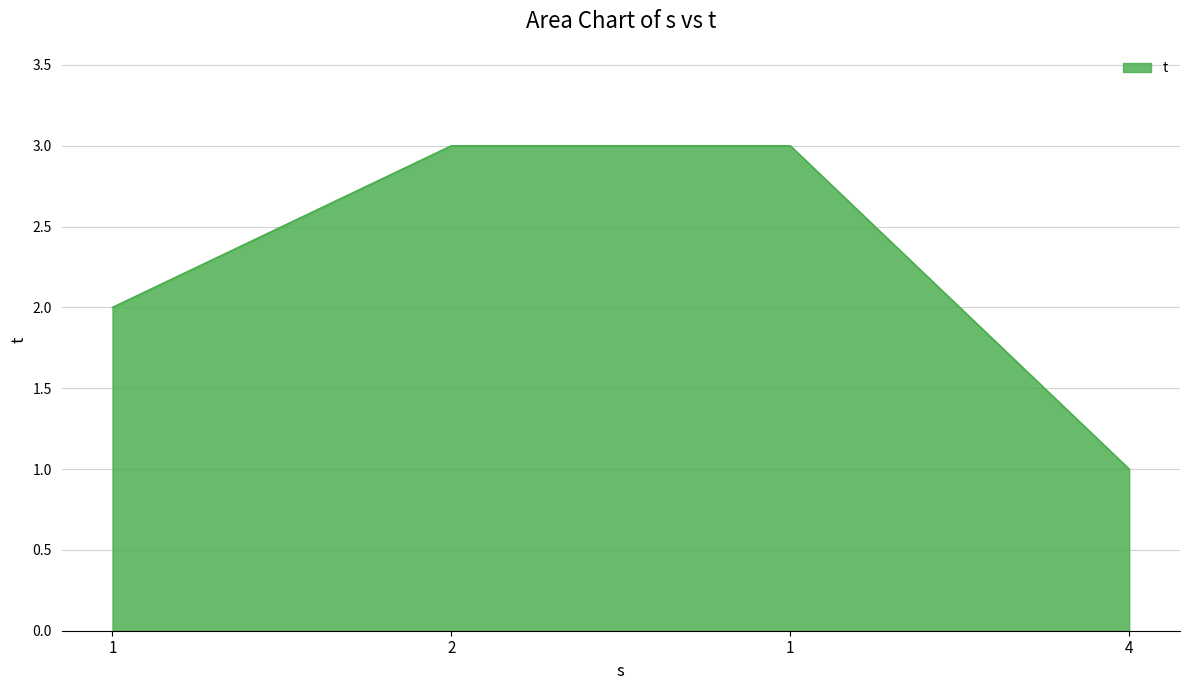

How many lines are shown in the chart?

1